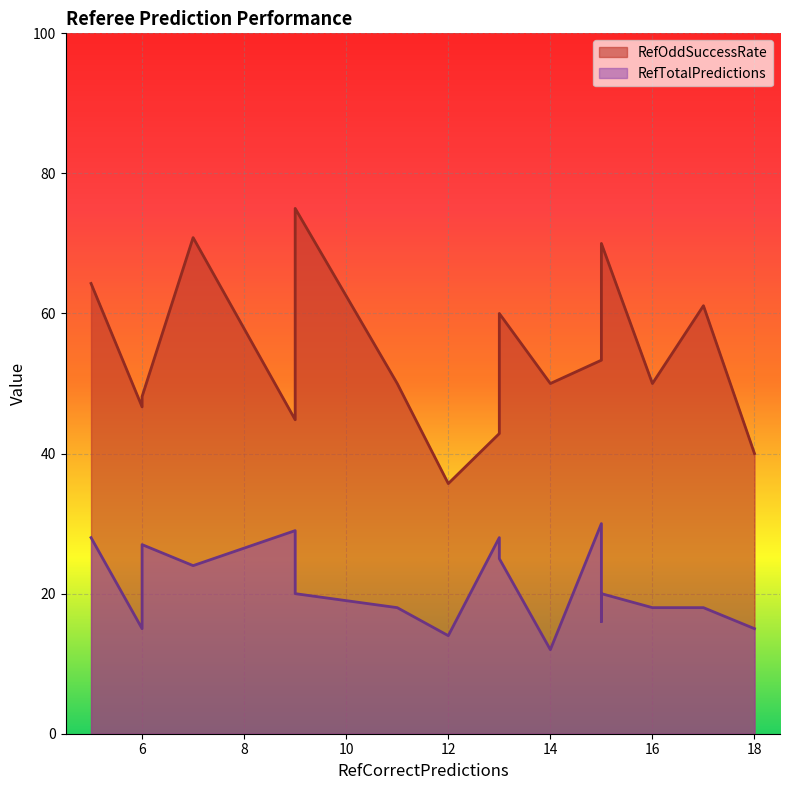

Which series has the largest total across all categories?

RefOddSuccessRate